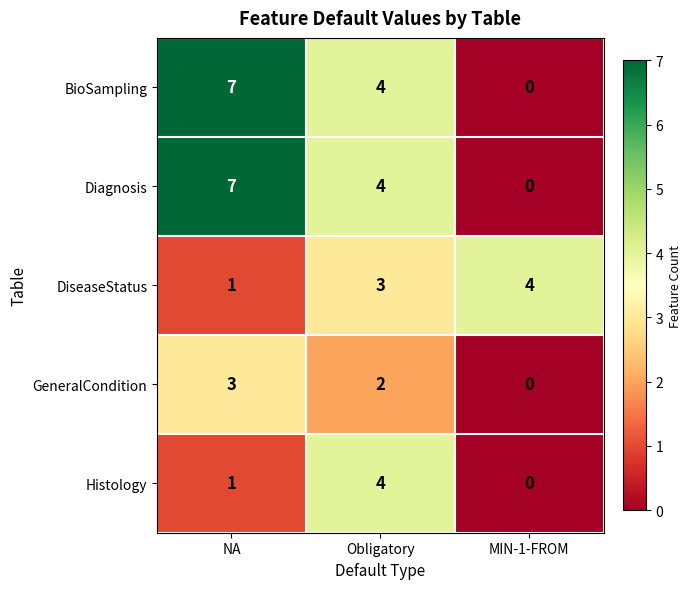

What is the spread (max minus min) of values at NA?

6